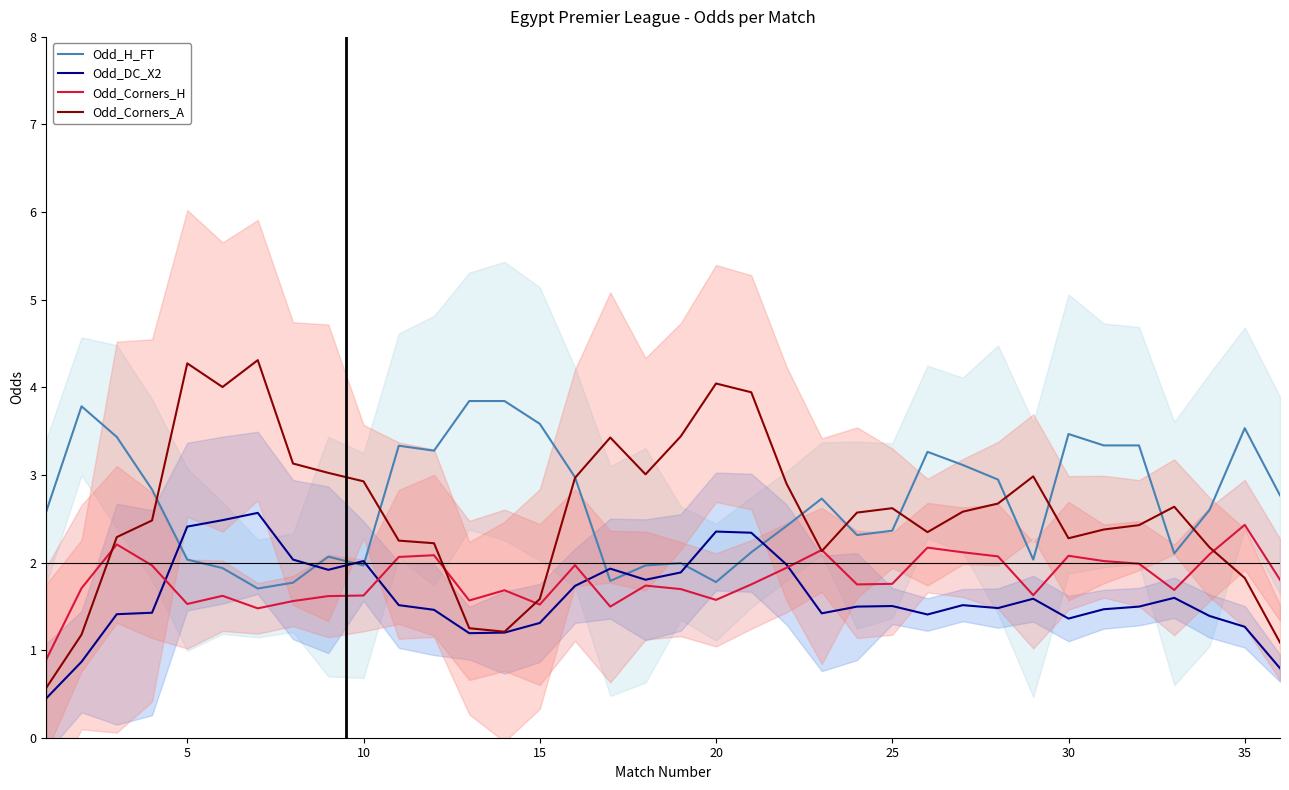

What is the value of the Odd_H_FT point at the 2nd from the left?

3.8